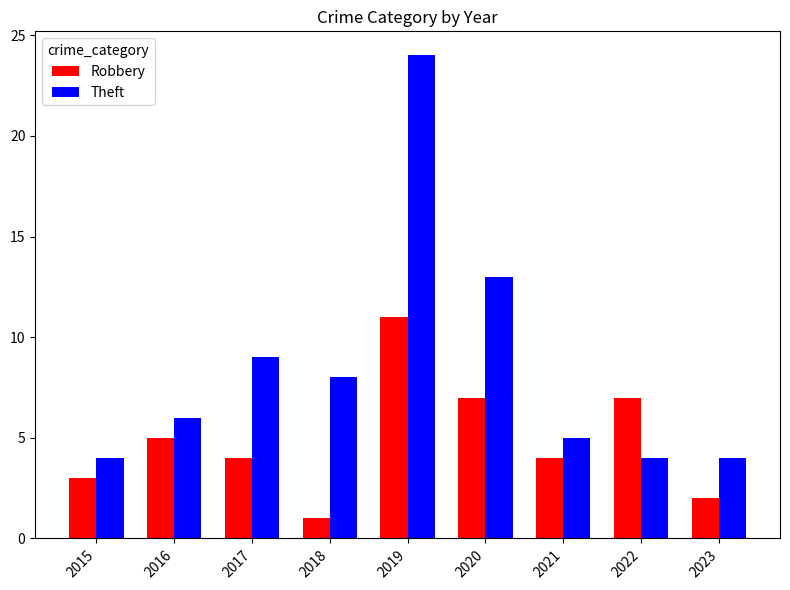

How many bars are there in each group?

2